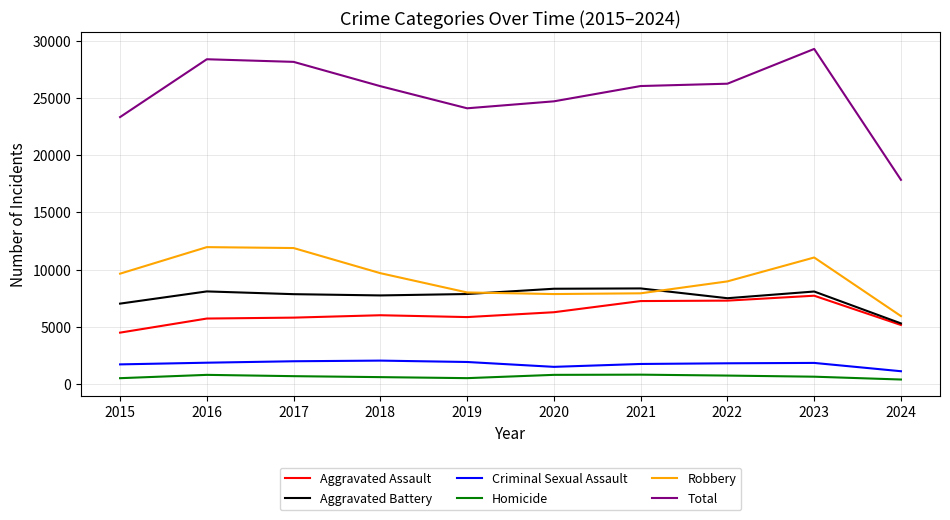

Rank the series at 2017 from highest to lowest value.

Total, Robbery, Aggravated Battery, Aggravated Assault, Criminal Sexual Assault, Homicide